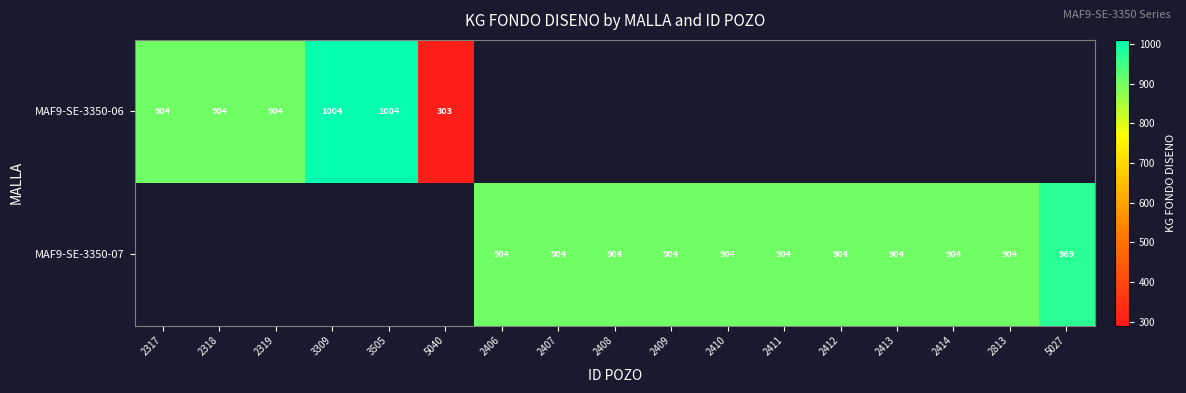

True or false: MAF9-SE-3350-06 has a value of 583 at 3505.

False